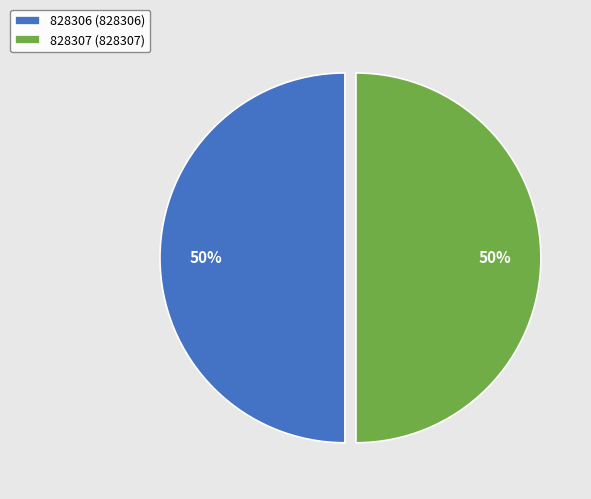

To the nearest percent, what percentage of the pie is 828306?

50%